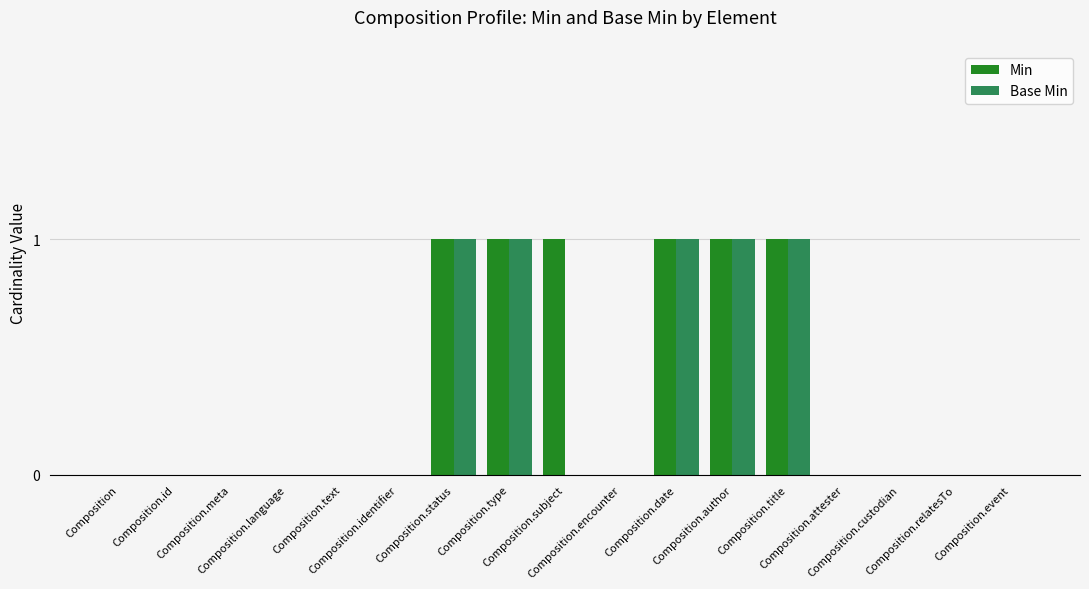

Are the bars horizontal?

No